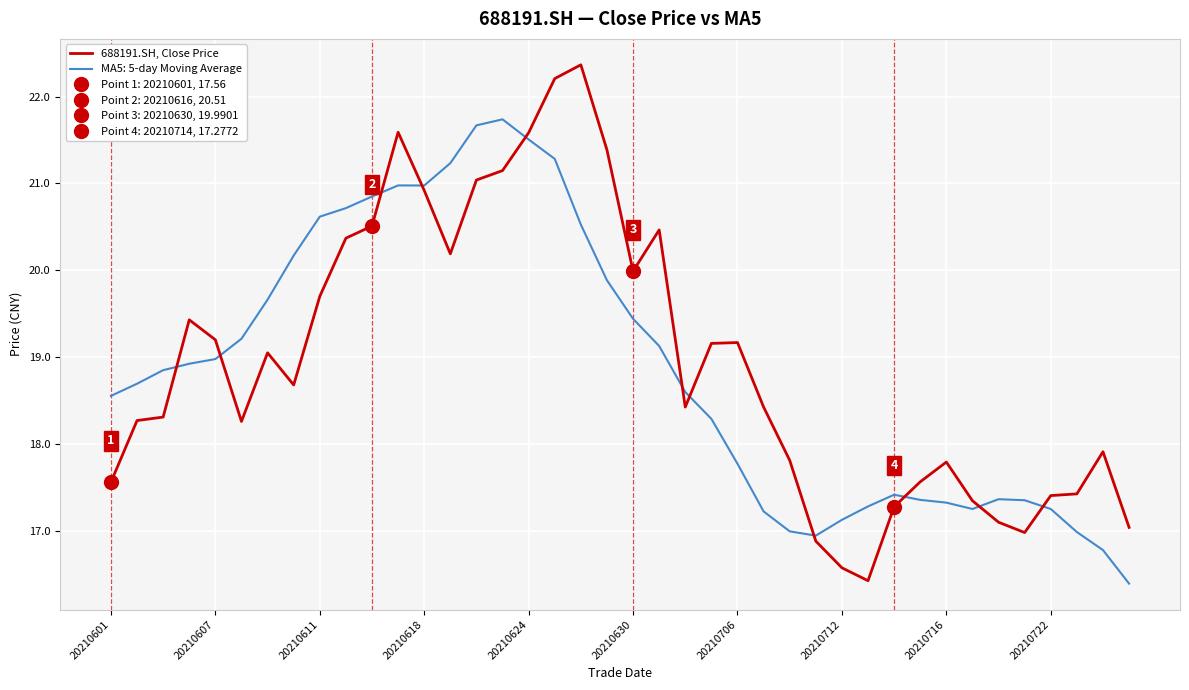

The 688191.SH, Close Price series shows 31.4 at 20210716. True or false?

False